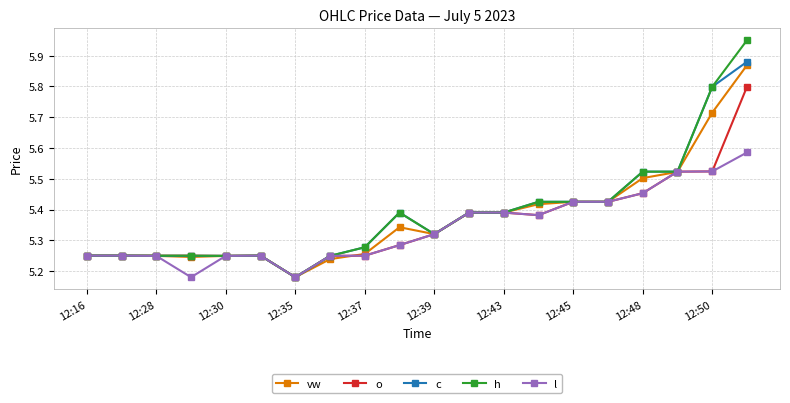

At how many categories does at least one series exceed 5?

20